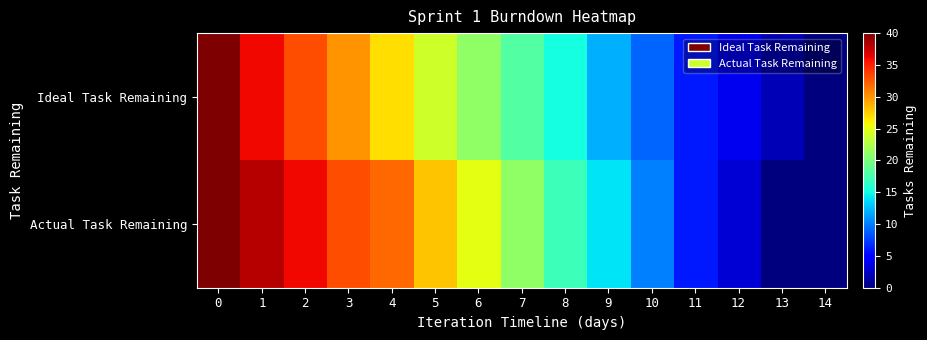

Reading left to right, what are all the values shown in this chart?

Ideal Task Remaining: 0=40	1=36	2=33	3=30	4=27	5=24	6=21	7=18	8=15	9=12	10=9	11=6	12=4	13=2	14=0
Actual Task Remaining: 0=40	1=38	2=36	3=33	4=32	5=28	6=25	7=21	8=17	9=14	10=10	11=6	12=3	13=0	14=0